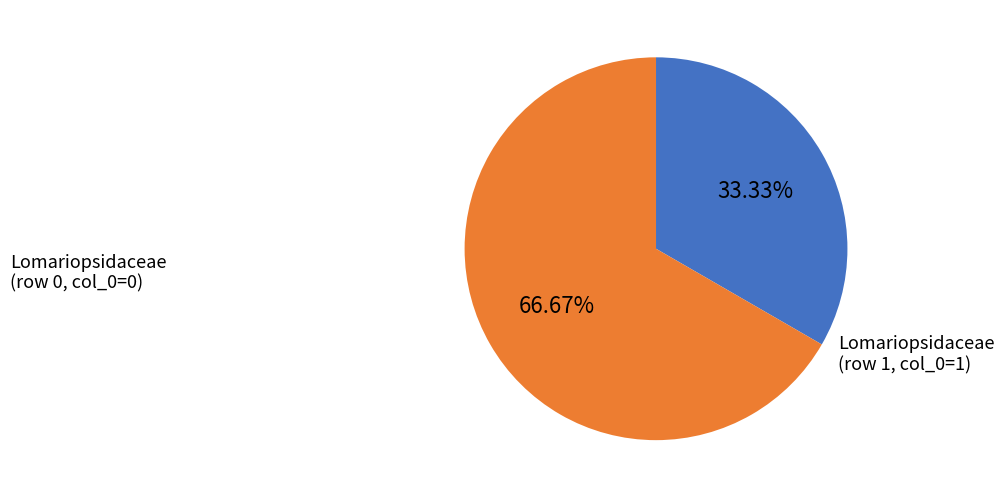

Is there any slice that represents more than half of the pie?

Yes